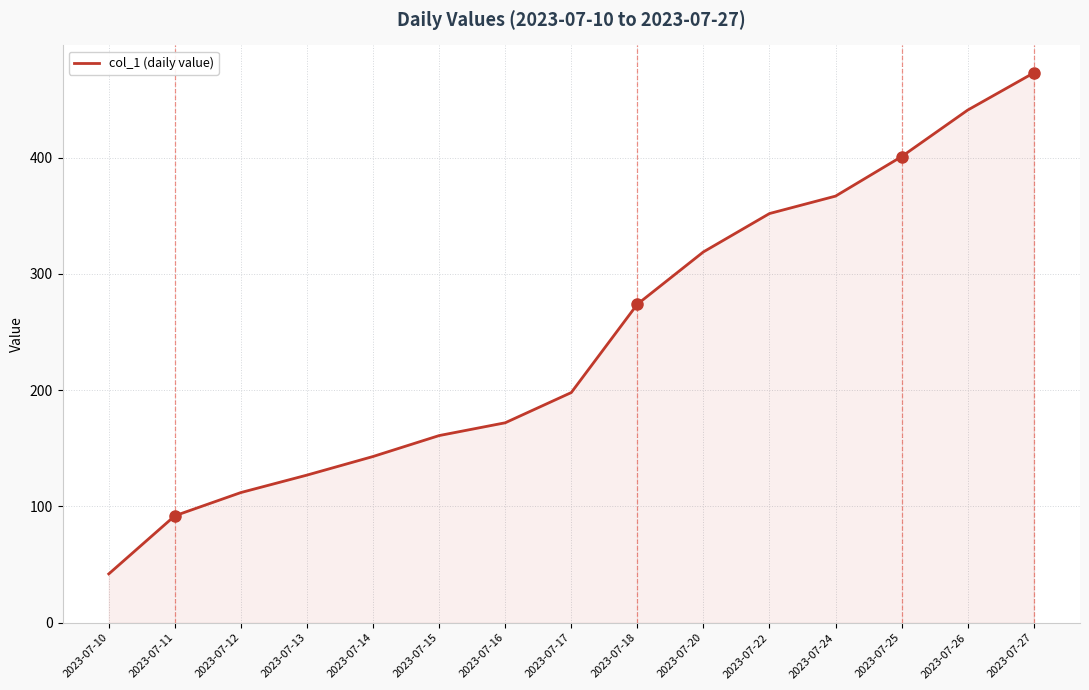

At which label is the value closest to 257?

2023-07-18